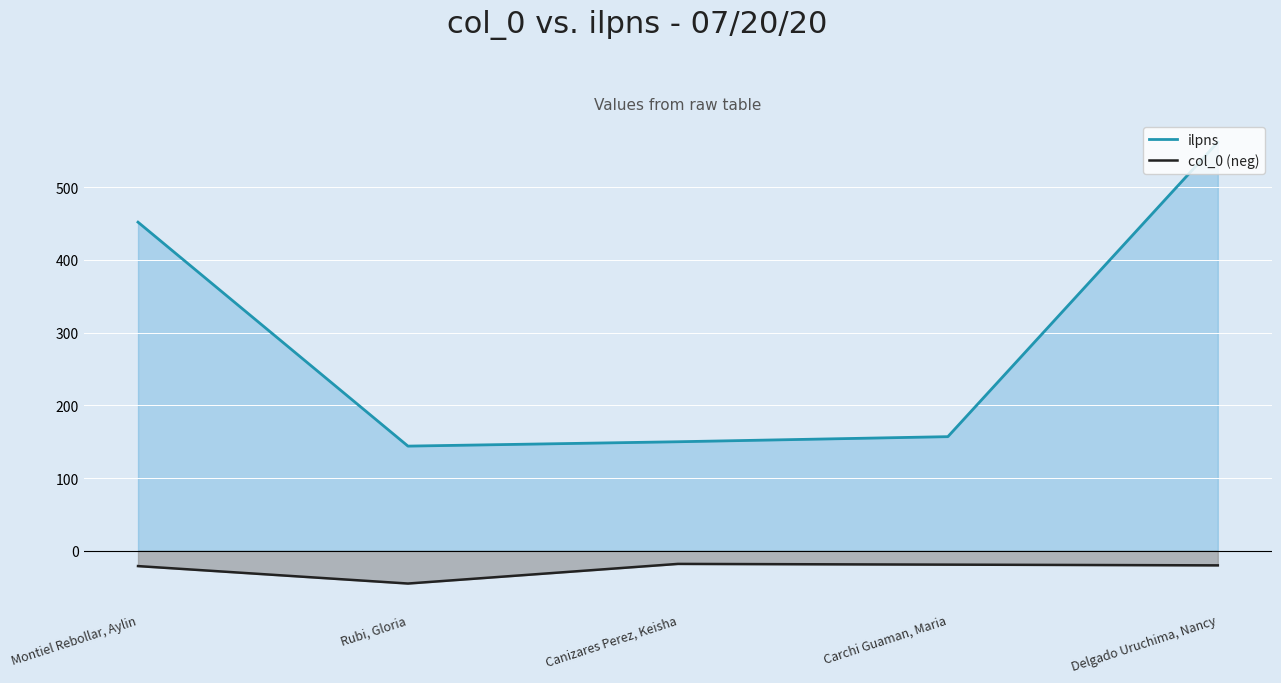

Is the value of col_0 (neg) at Montiel Rebollar, Aylin greater than the value of ilpns at Rubi, Gloria?

No